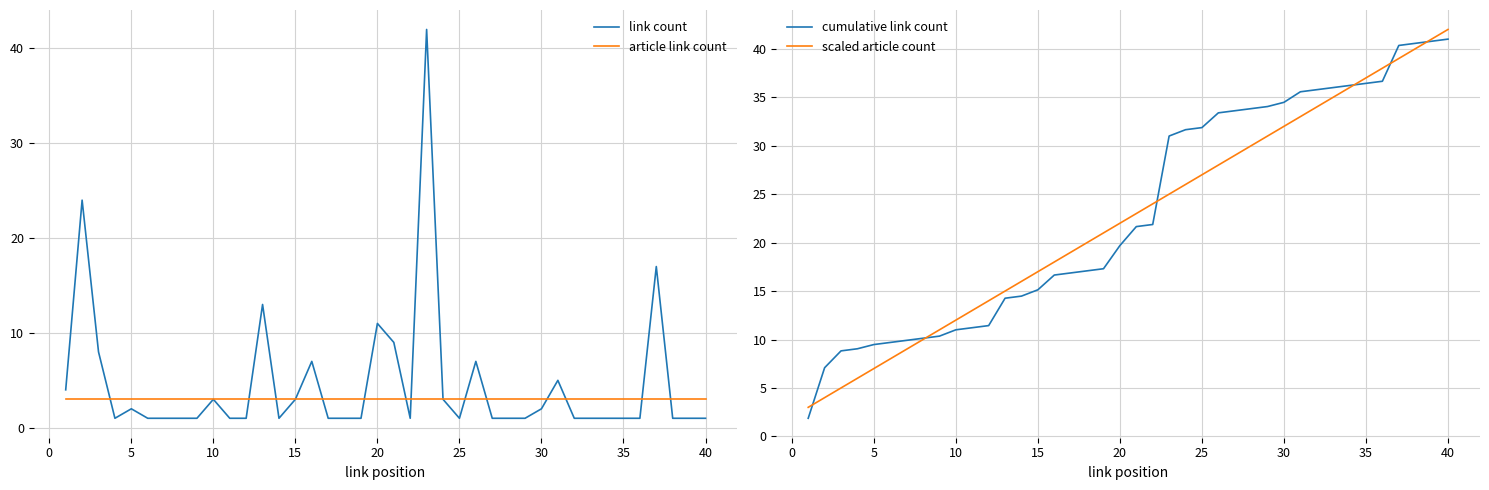

Which series has the largest total across all categories?

cumulative link count